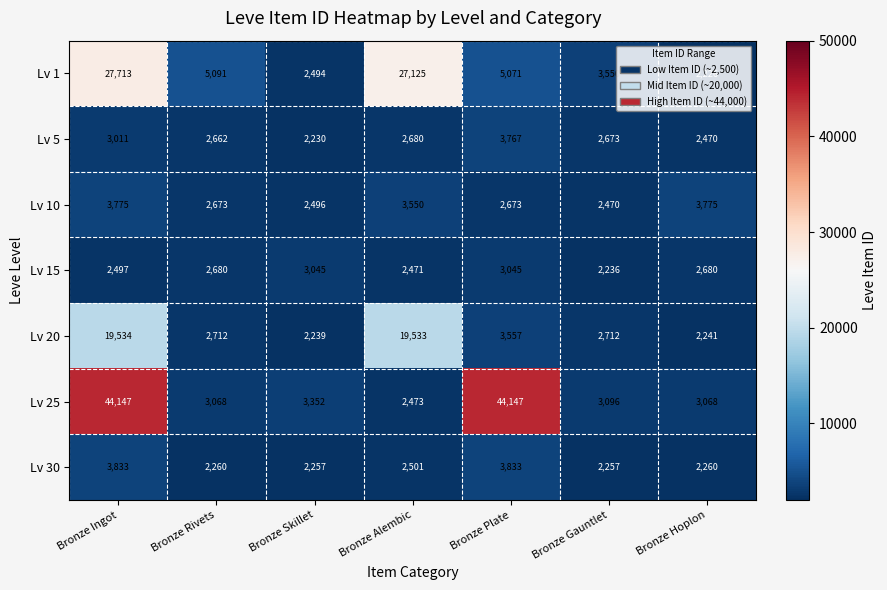

What is the average value of the Lv 20 series?

7504